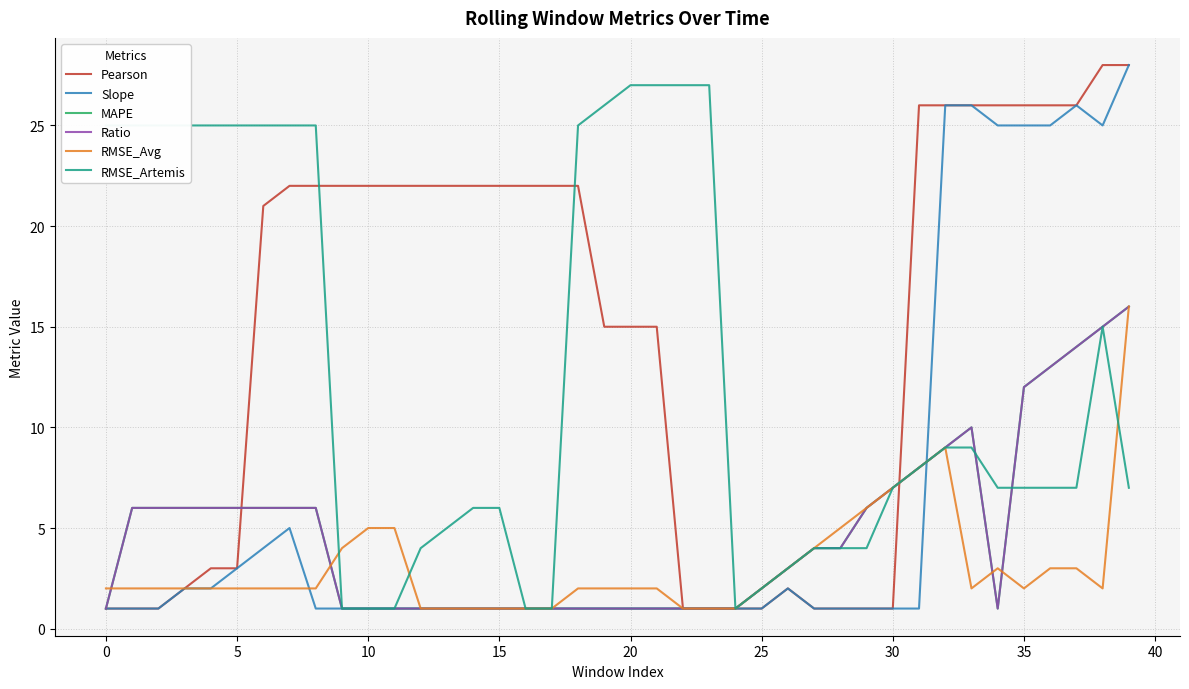

Does the chart display data point markers on the line(s)?

No